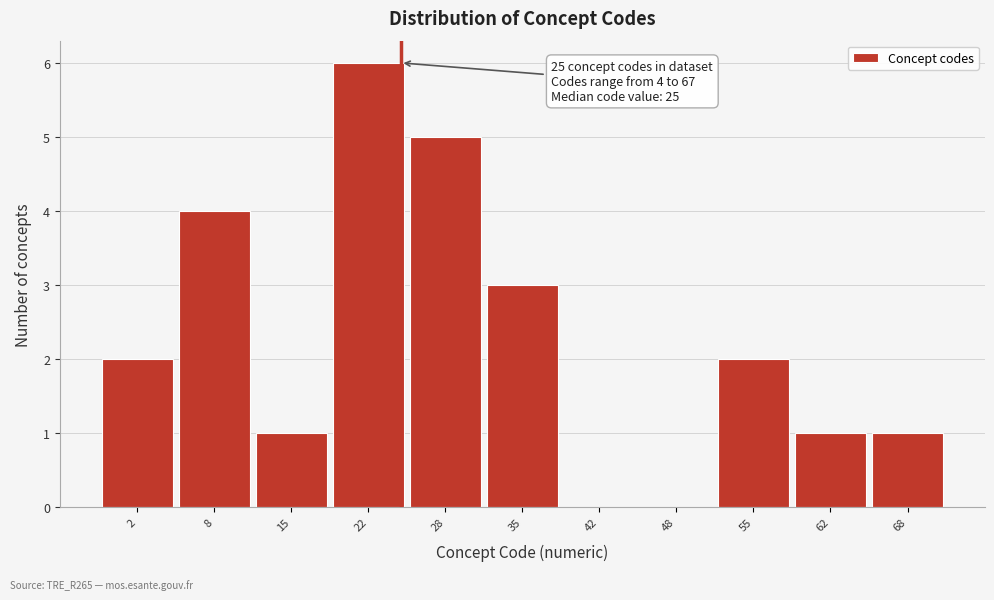

Reading left to right, extract all data points from this chart.

2=2	8=4	15=1	22=6	28=5	35=3	42=0	48=0	55=2	62=1	68=1